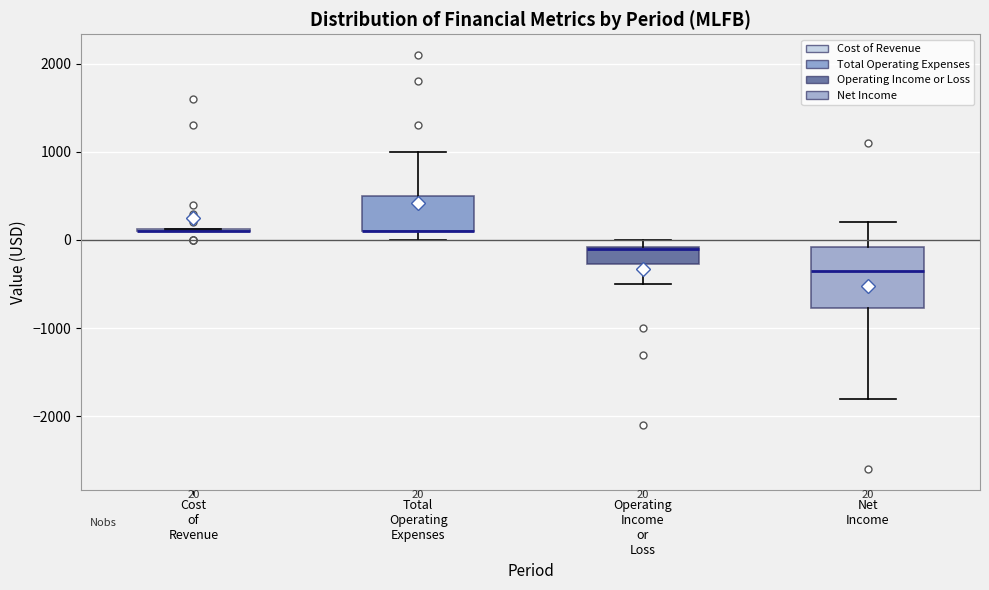

Which box is the tallest, from its lower edge to its upper edge?

Net Income